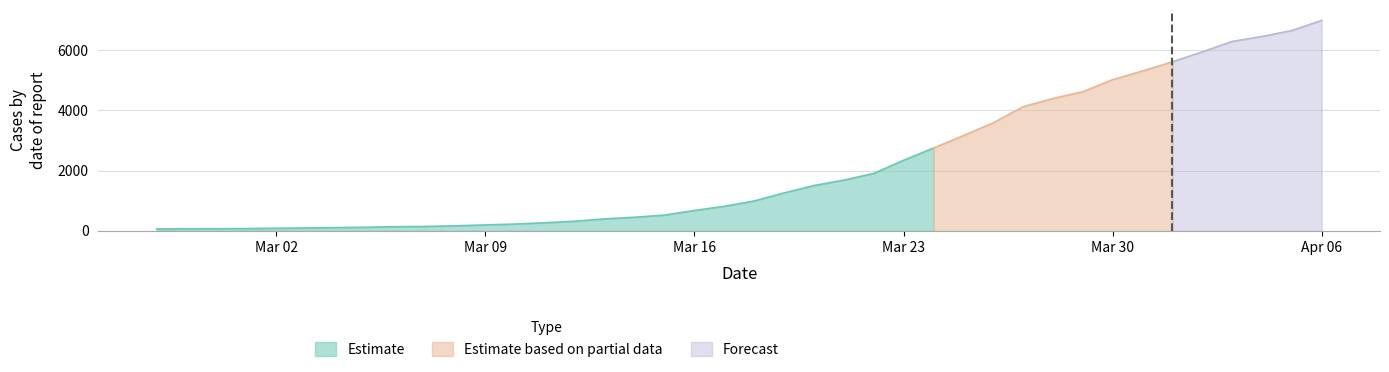

Which category has the lowest value across all series?

2020-02-27